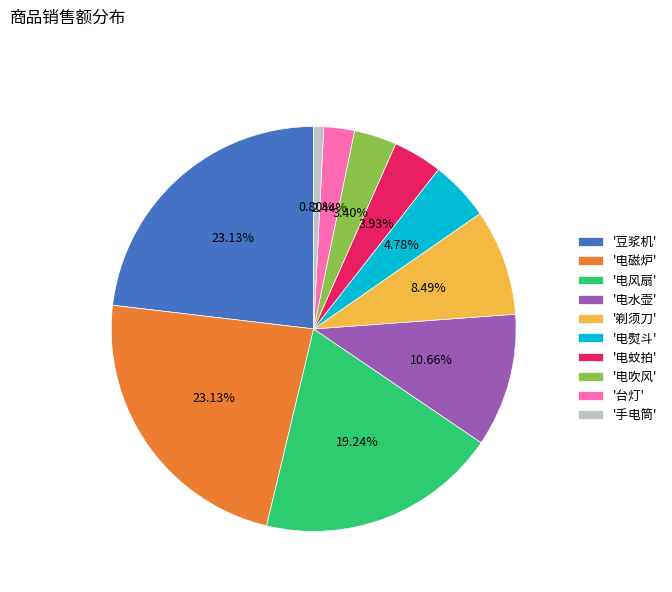

Is there a majority slice in this chart?

No